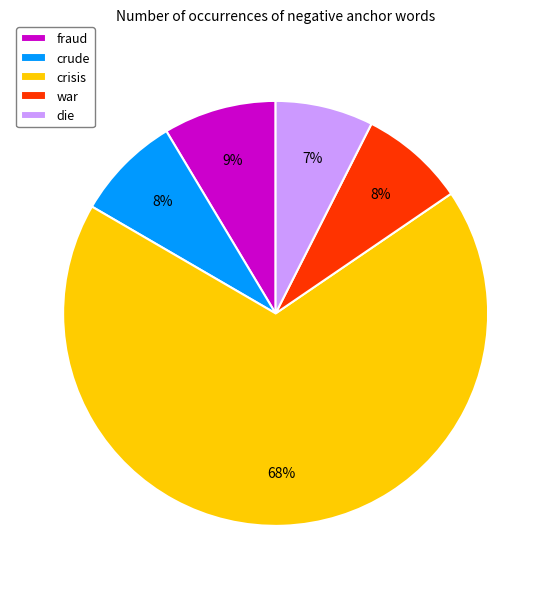

Do war and crude together represent more than half of the pie?

No